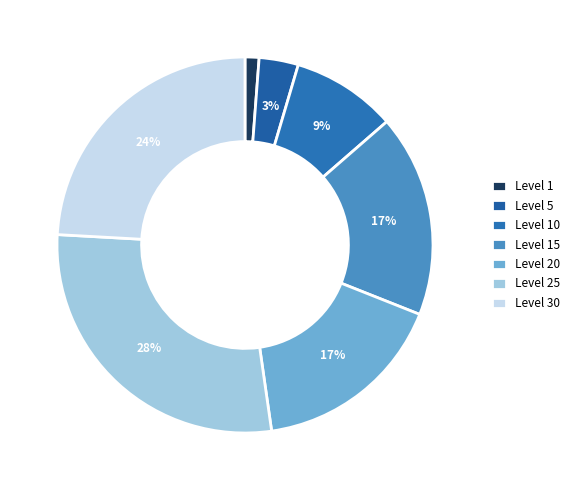

How many segments does this pie chart have?

7